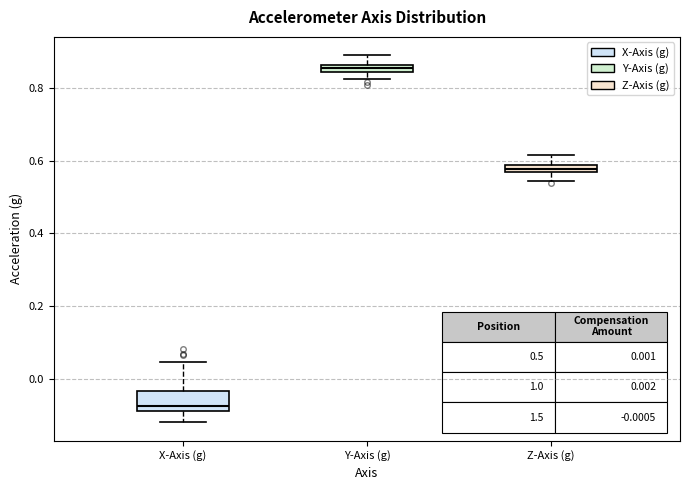

Which box has the lowest median line?

X-Axis (g)